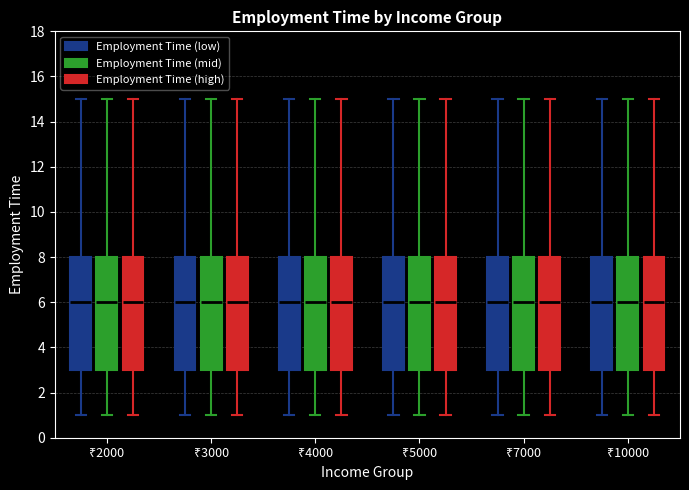

Where does the lower whisker of the box for ₹3000 (Employment Time (low)) end on the y-axis? The values are not printed on the chart, so give them approximately, as read against the axis.

1